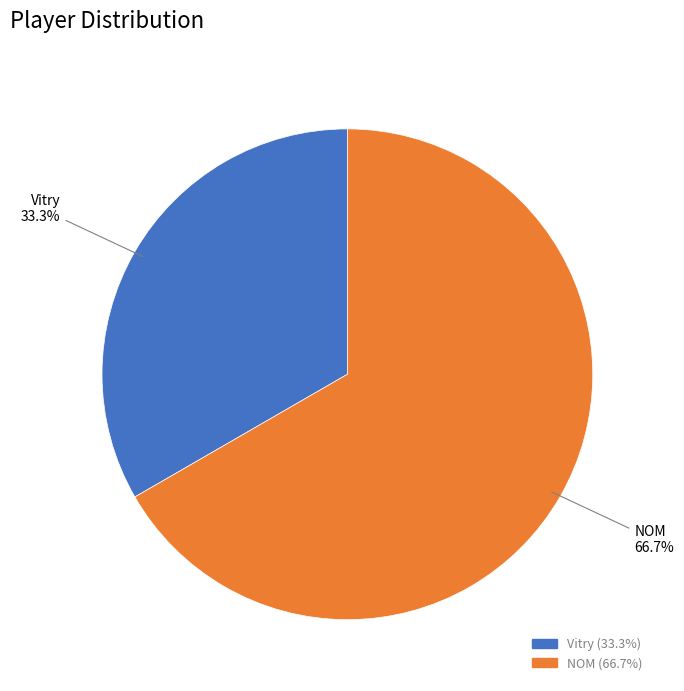

Is it true that NOM is 67% of the pie?

True